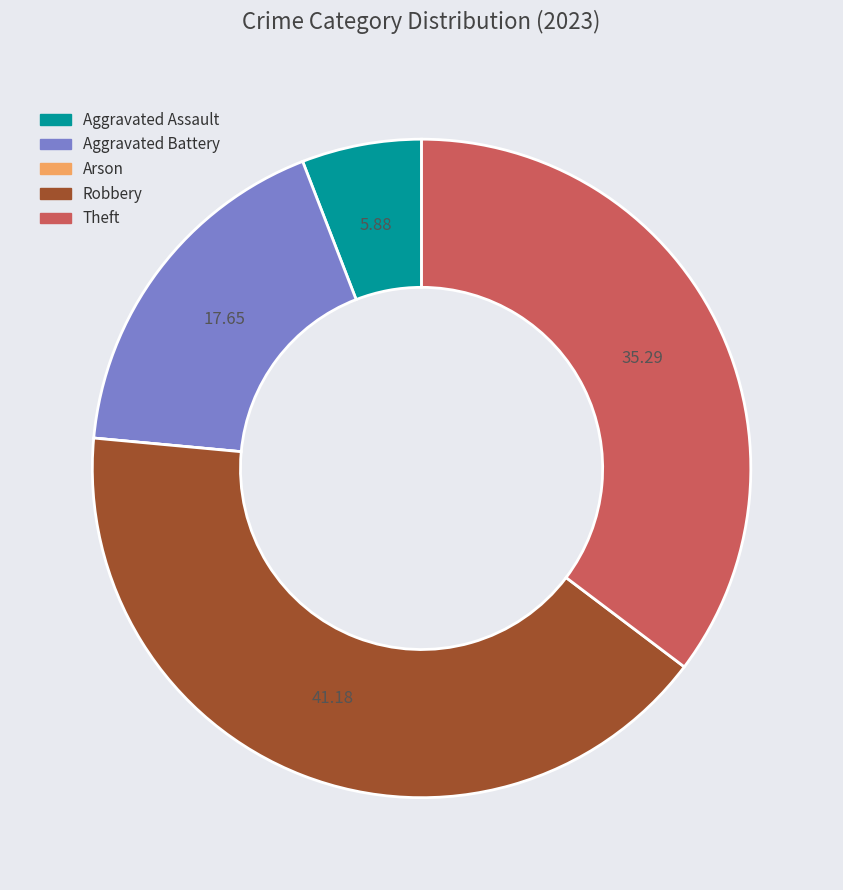

The Aggravated Battery slice represents 27% of the pie. True or false?

False